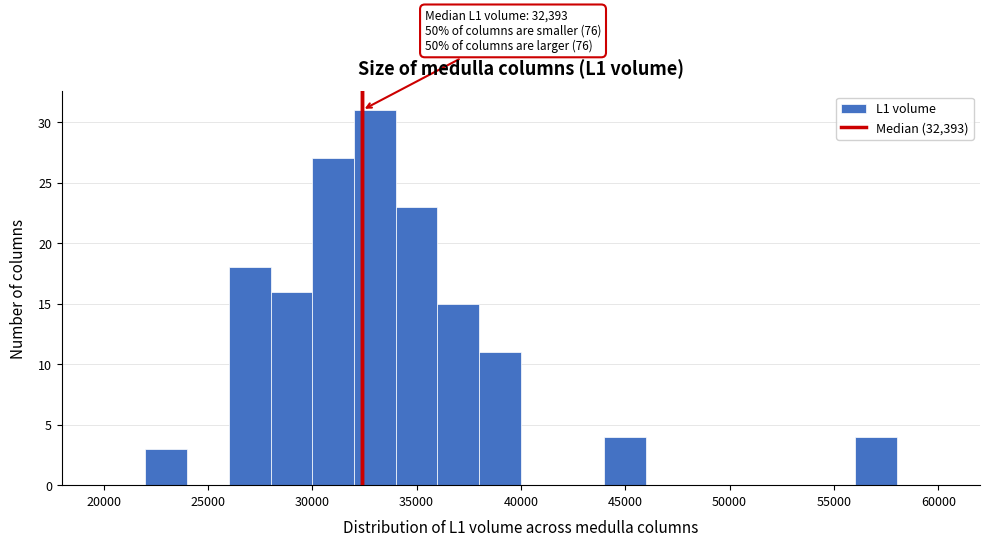

Over which range of the x-axis is the bar tallest?

32000 to 34000